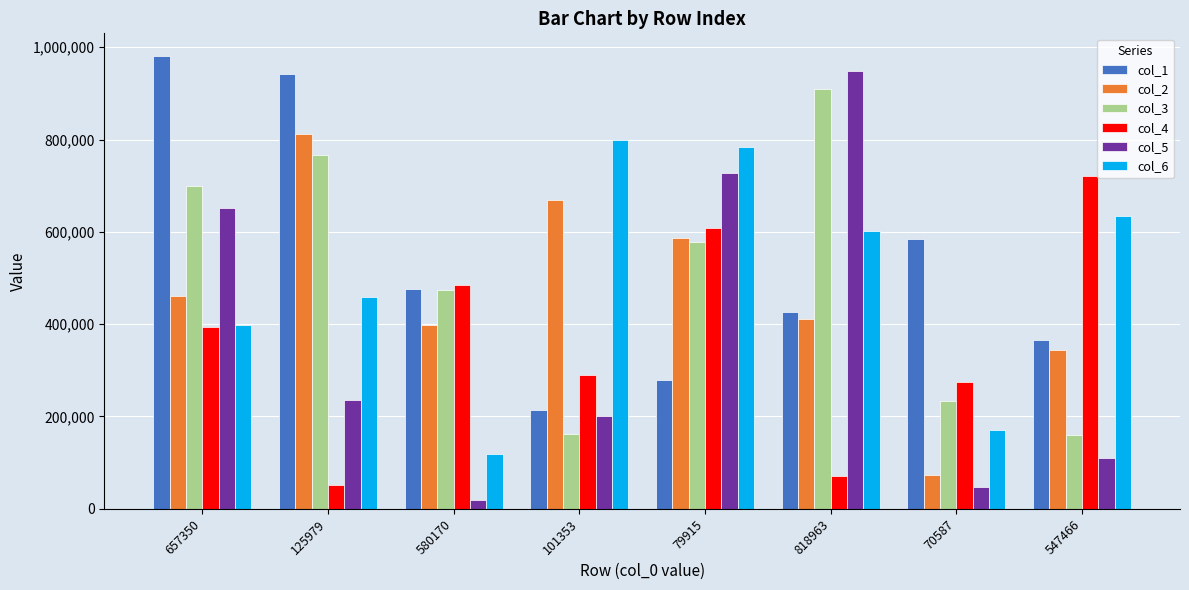

What is the average value of the col_6 series?

495818